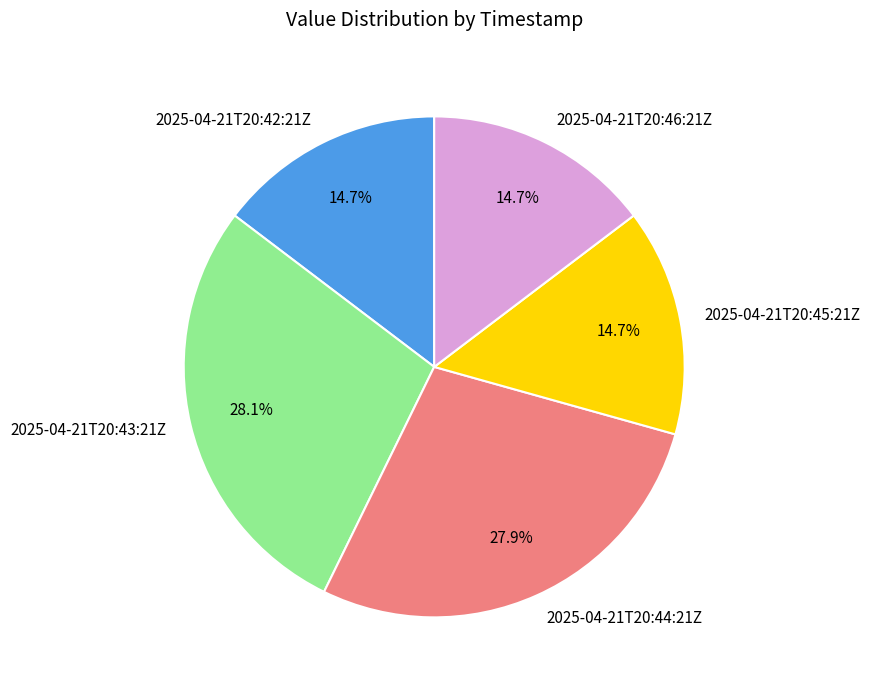

Is it true that 2025-04-21T20:45:21Z is 15% of the pie?

True